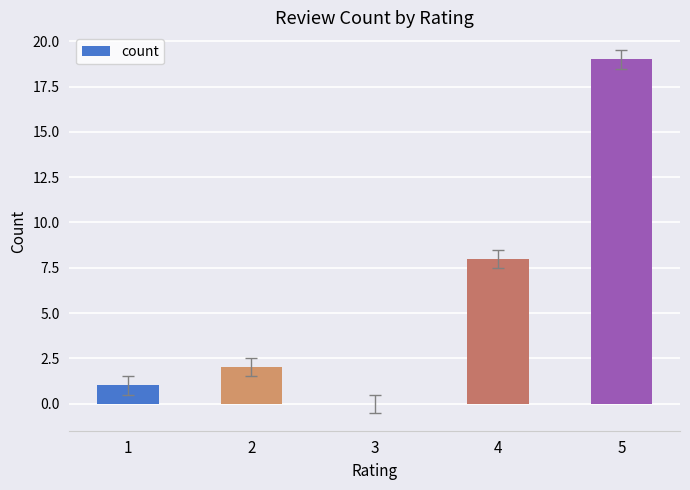

Where is the data nearest to the value 9?

4